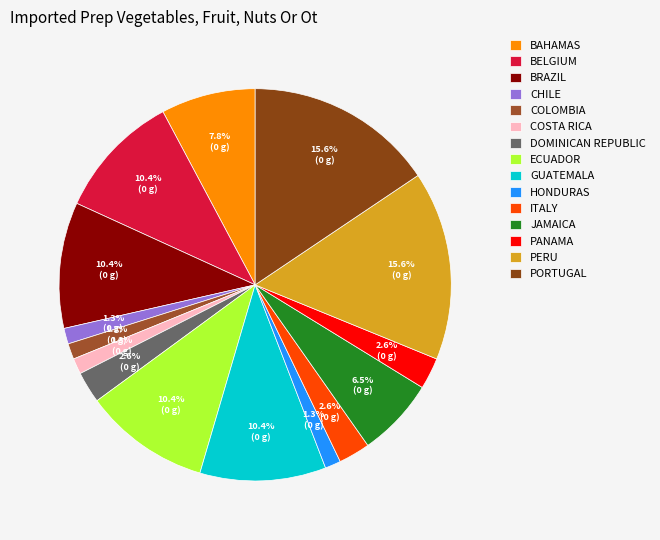

How many slices are in this pie chart?

15